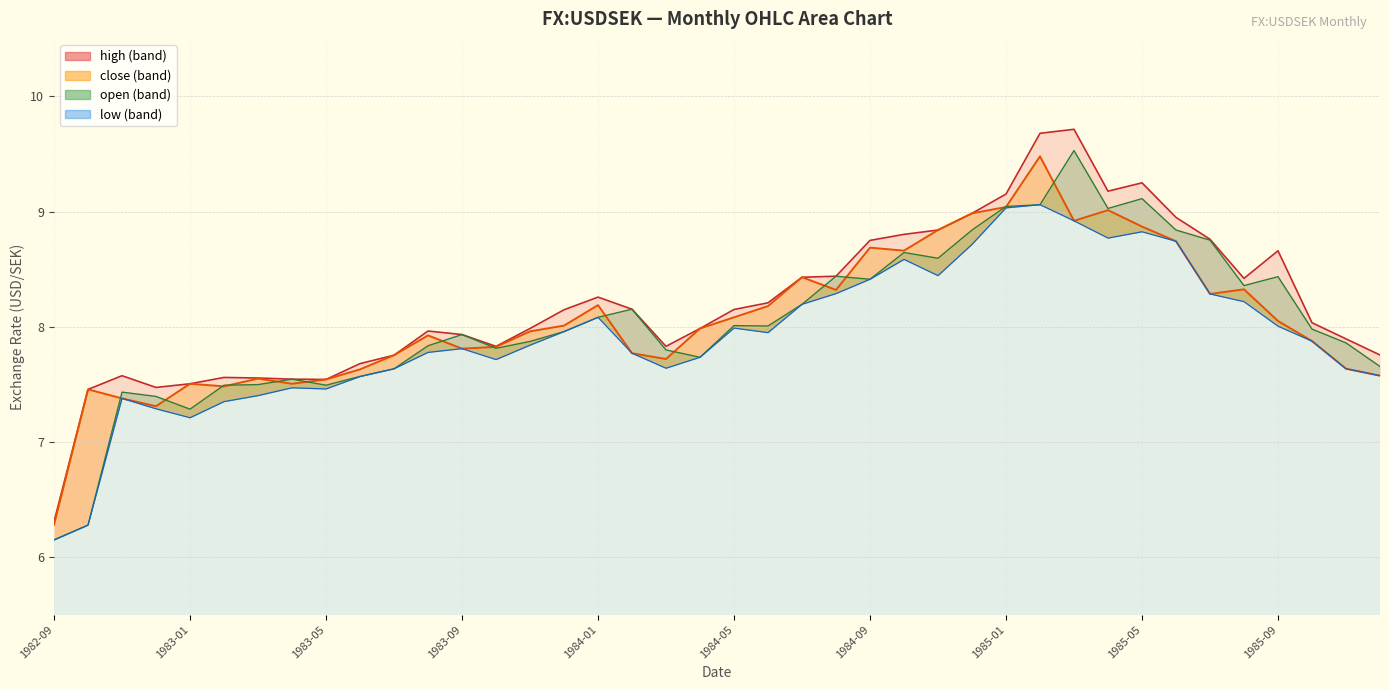

True or false: open has more than 0 interior local peaks.

True